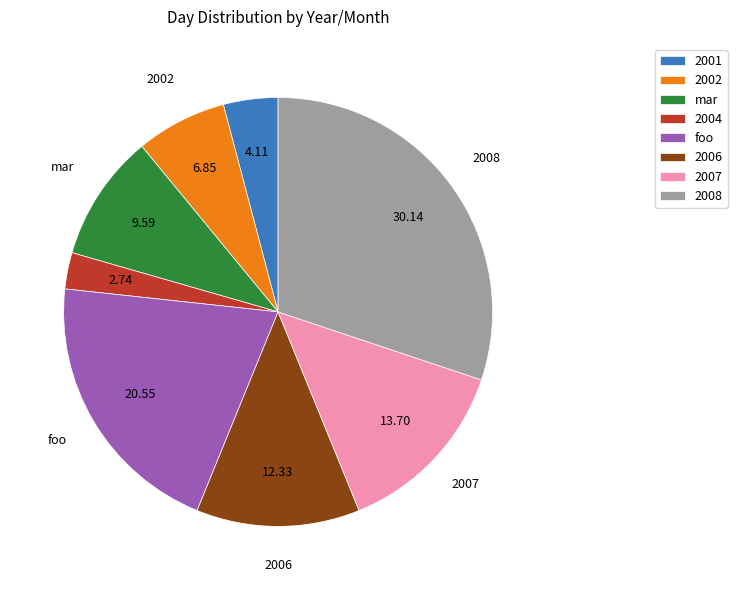

Between 2006 and 2007, which is larger?

2007